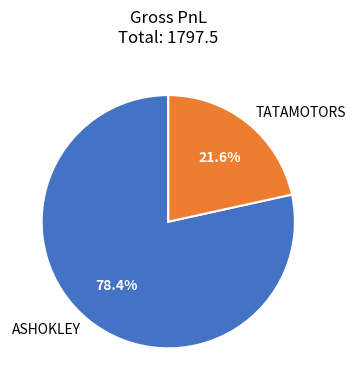

To the nearest percent, what is the difference between the largest and smallest slice percentages?

57%